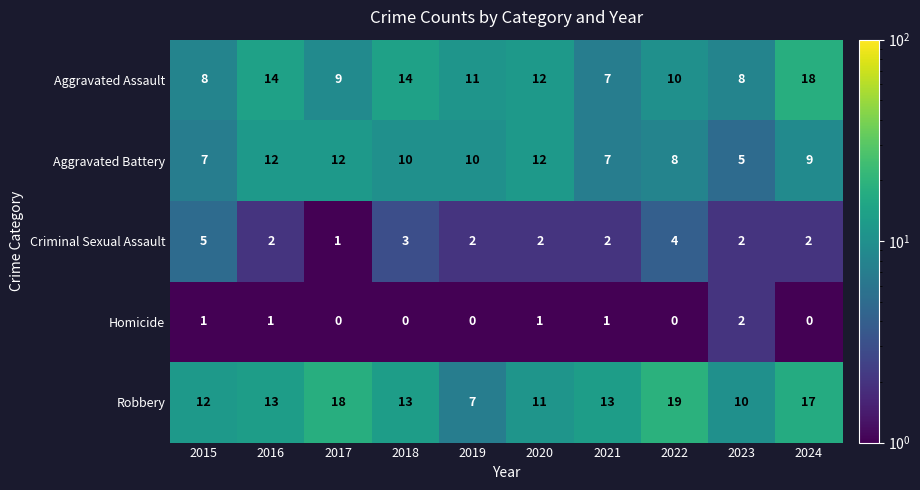

What is the difference between the second highest and second lowest values in the Robbery series?

8